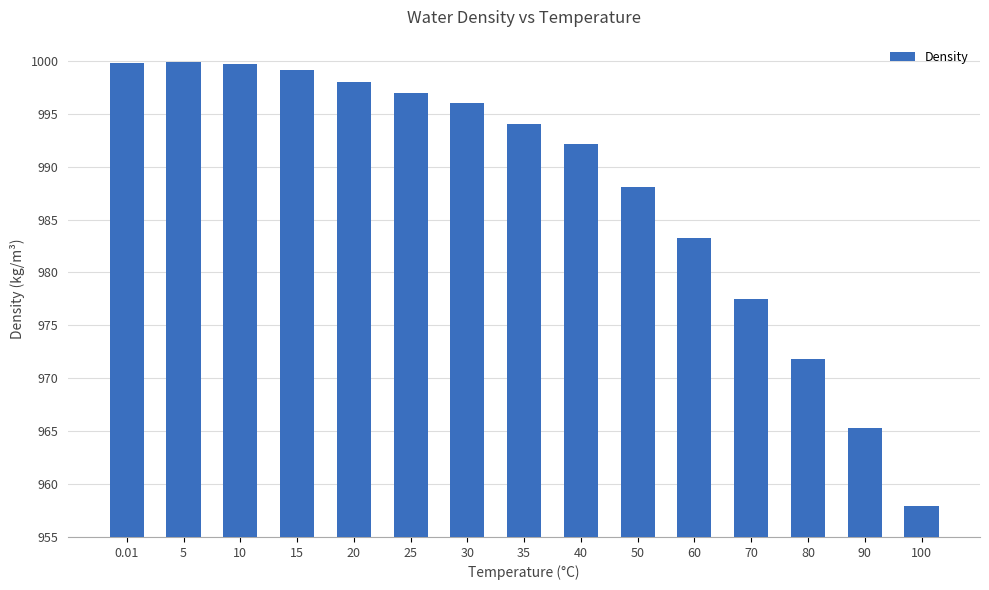

The value at 40 is 992.1. True or false?

True